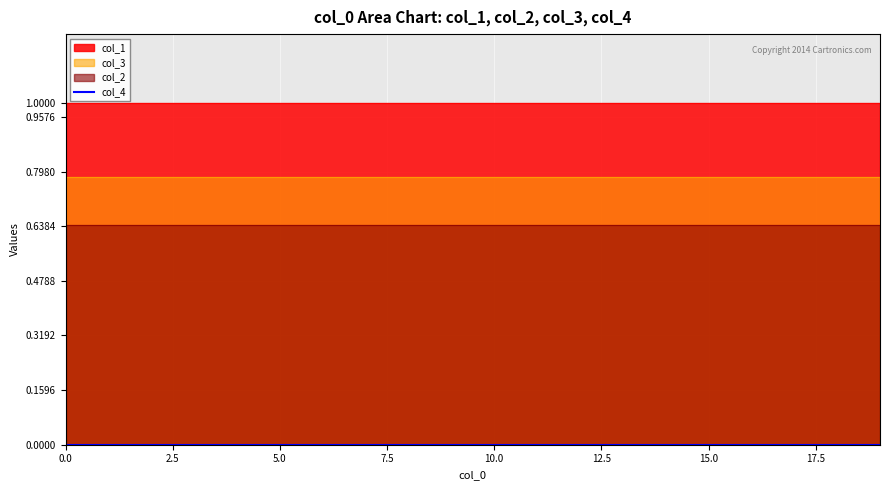

The col_2 series shows 0.6 at 11. True or false?

True